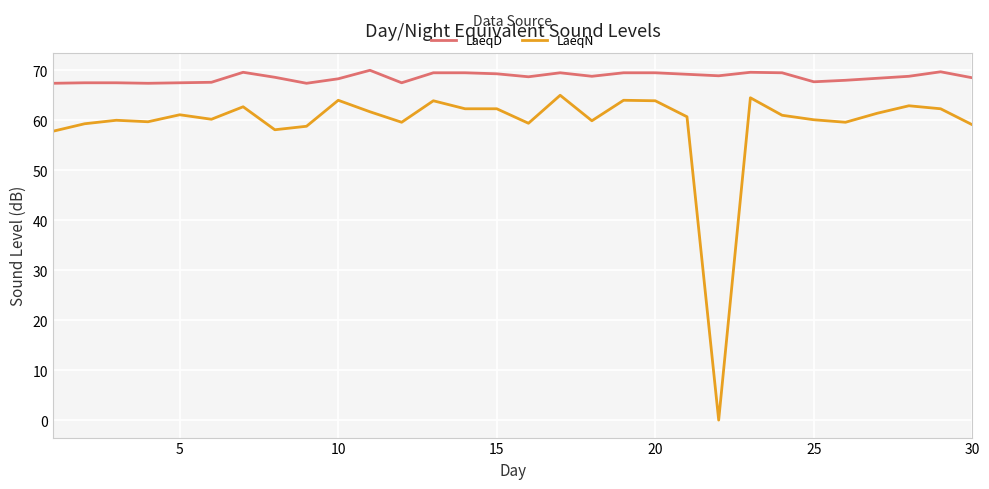

True or false: LaeqD and LaeqN intersect in this chart.

False